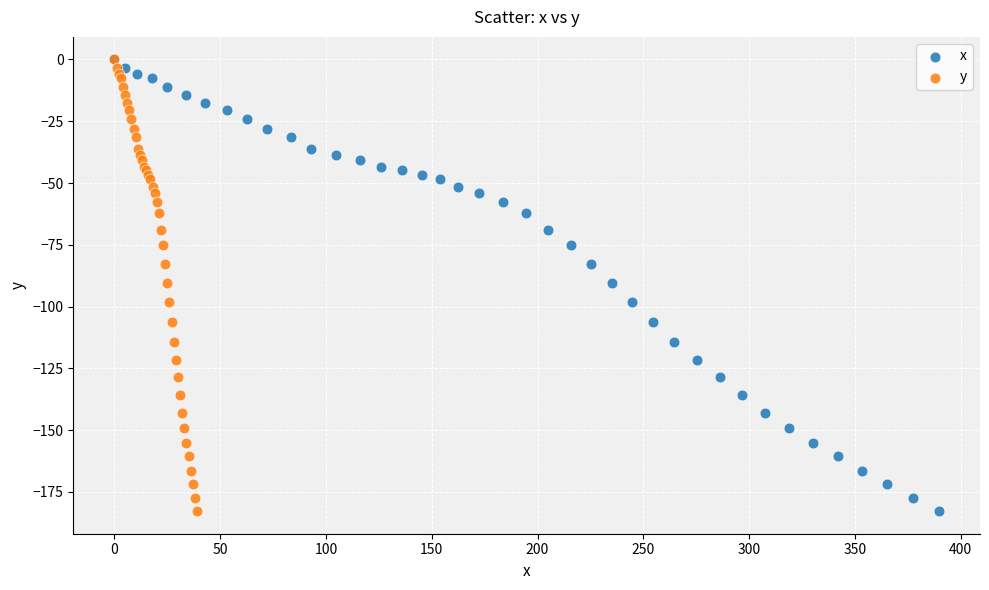

What are all the series names shown in the legend?

x, y